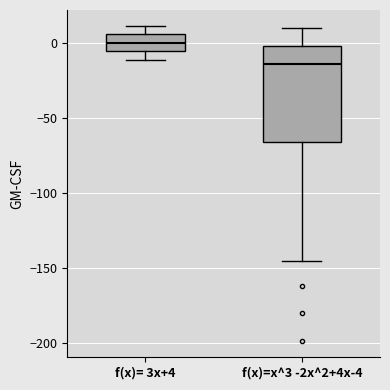

Which box has the highest median line?

f(x)= 3x+4